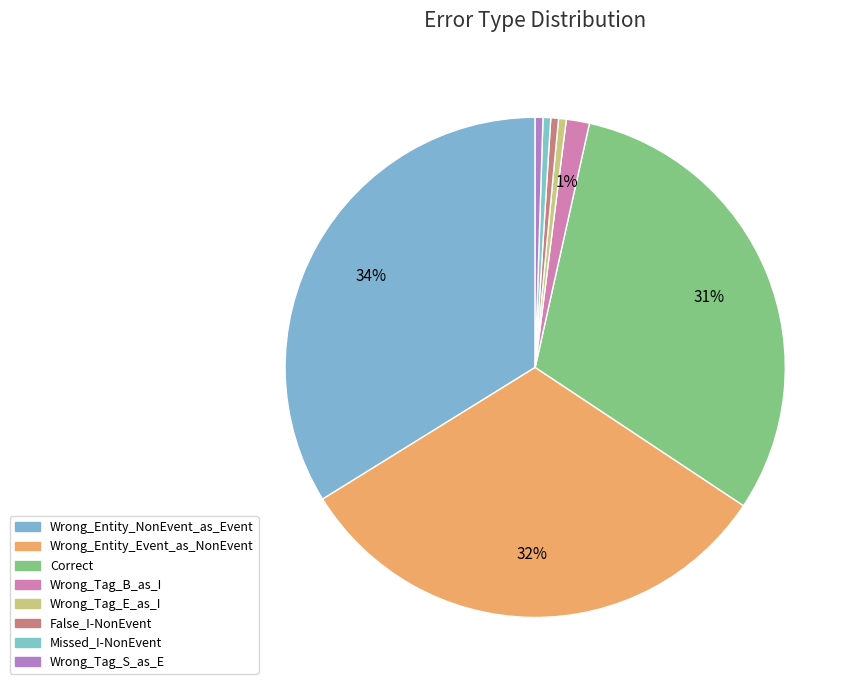

Count the number of slices in the pie.

8